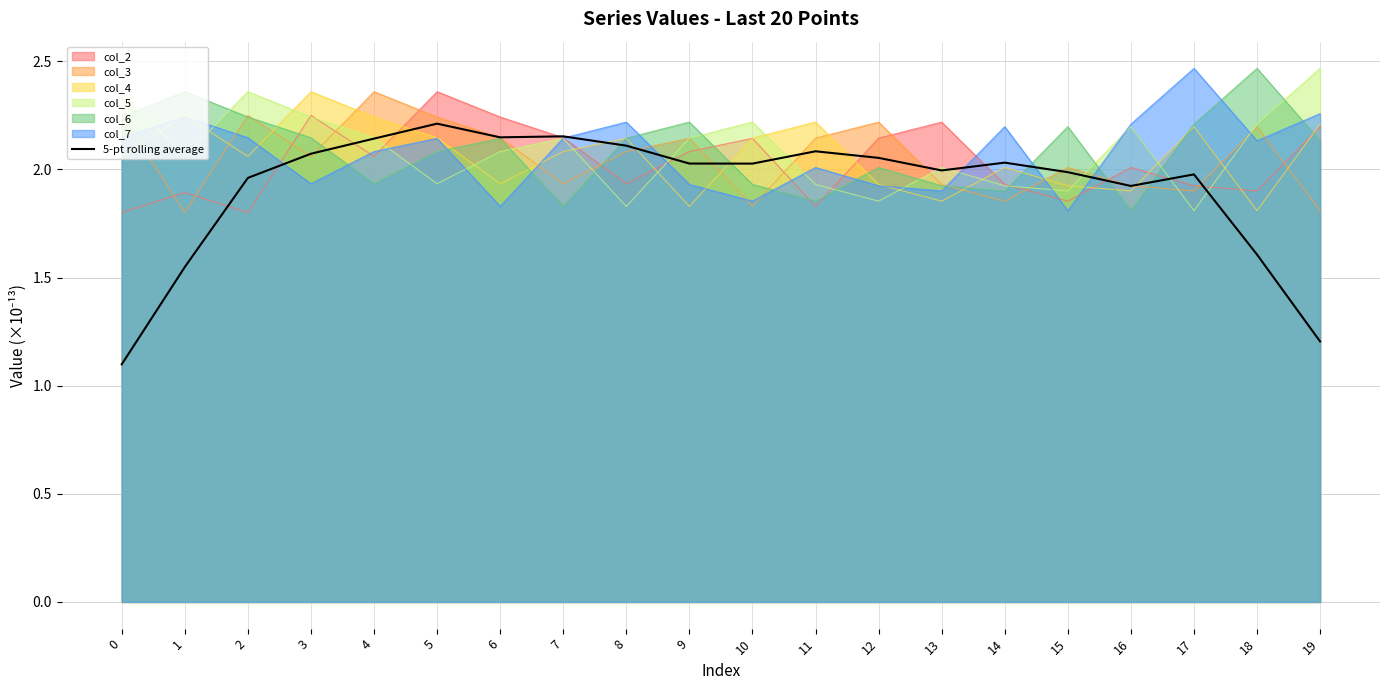

What is the sum of all values?

38.4